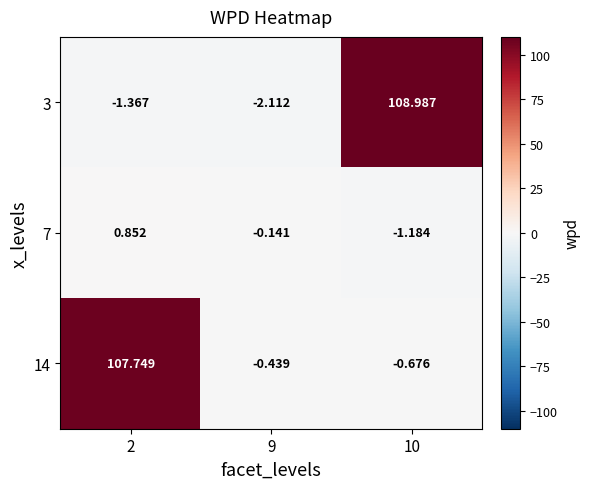

Is the value of 14 at 9 greater than the value of 3 at 10?

No